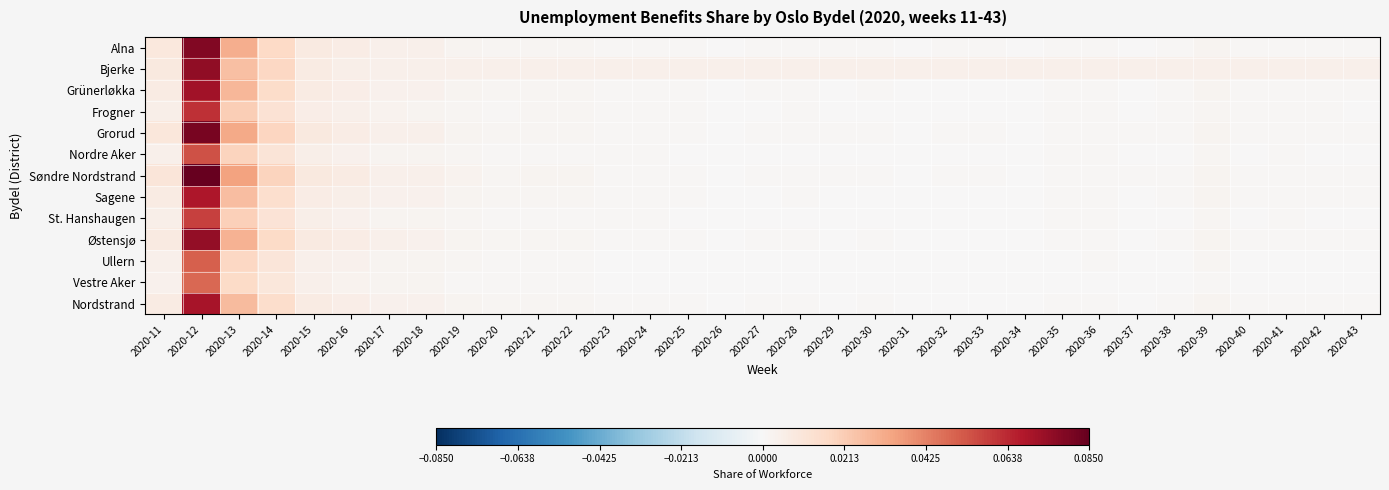

Which series has the widest spread of values?

Søndre Nordstrand